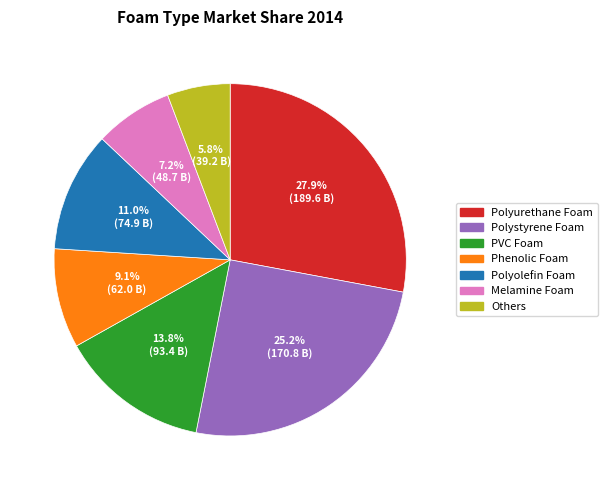

The Polystyrene Foam slice represents 25% of the pie. True or false?

True